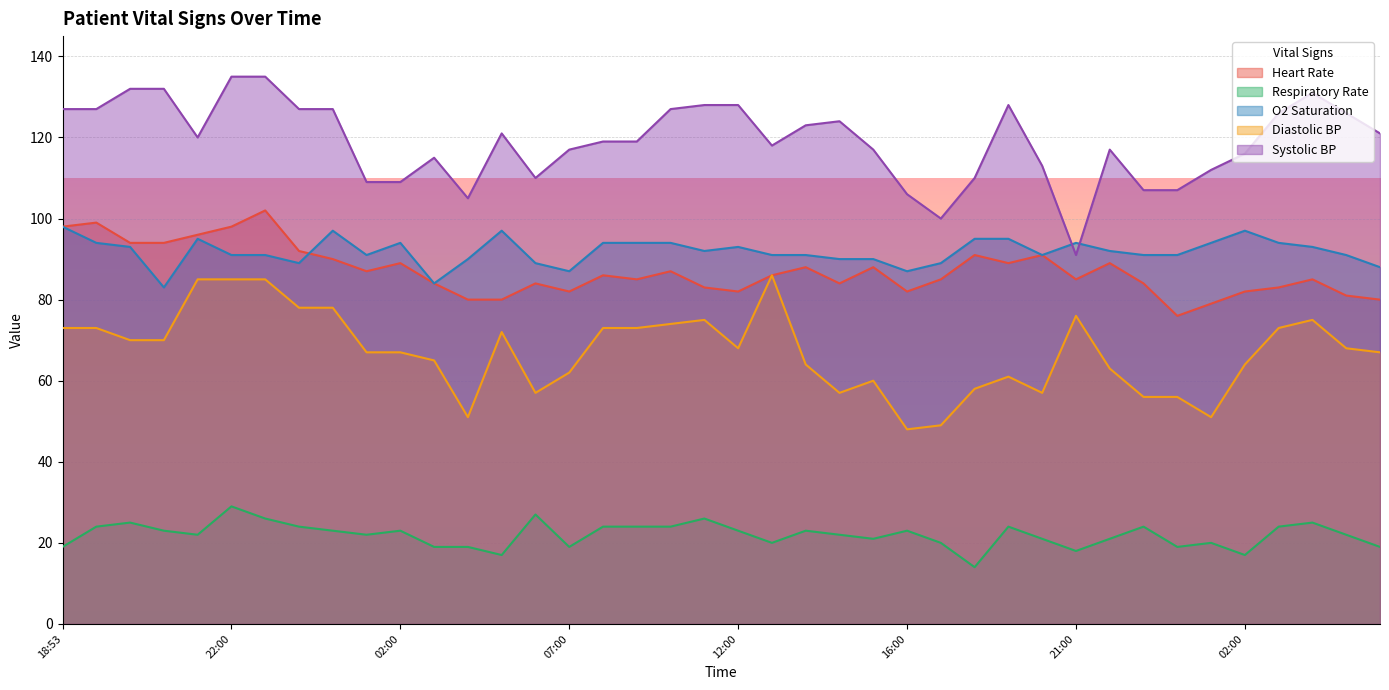

Is the value of Heart Rate at 20:33 greater than the value of Systolic BP at 05:00?

No